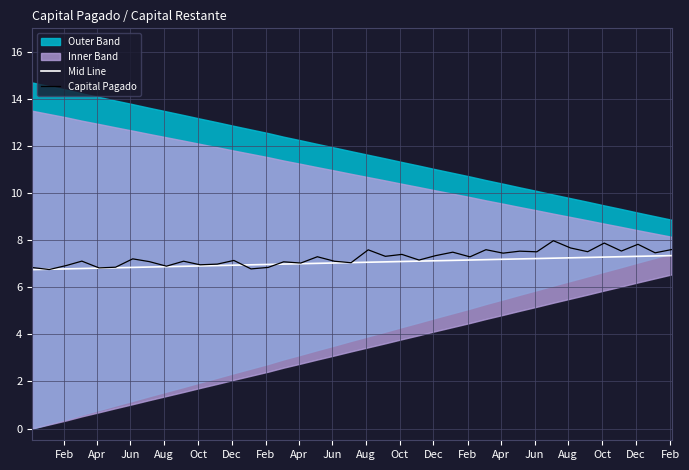

What is the highest value of the Mid Line series?

7.3